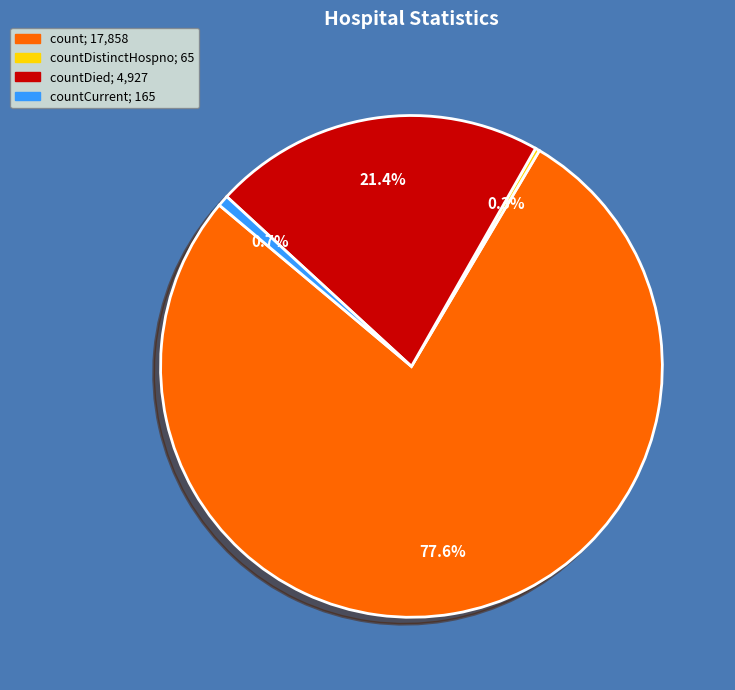

Does any single category account for the majority?

Yes